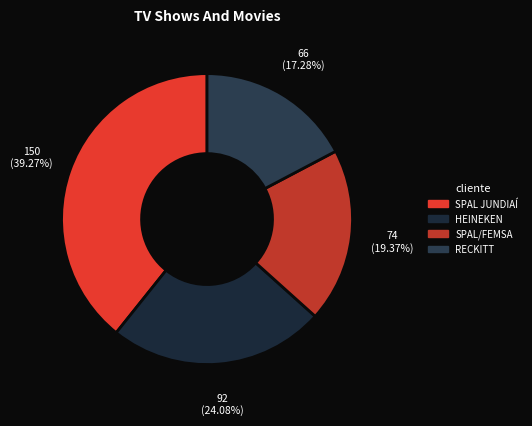

Which slice is the smallest?

RECKITT